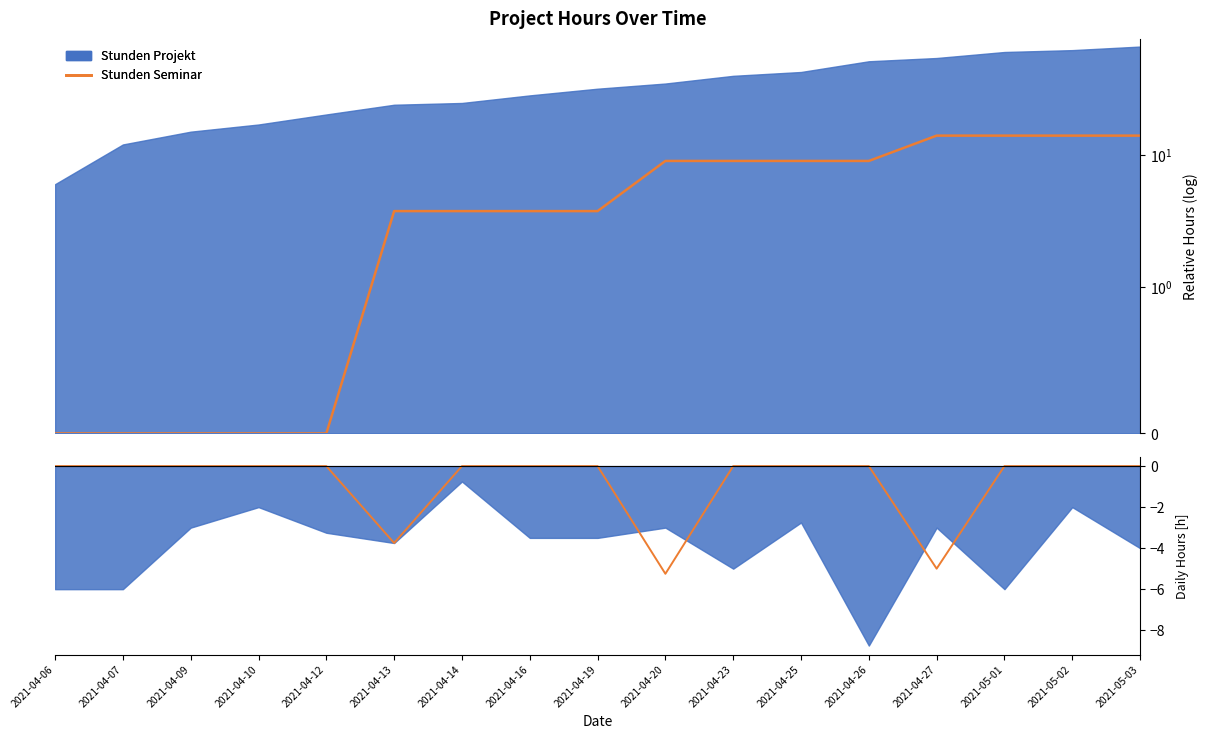

At which label is the value closest to -2?

2021-04-13